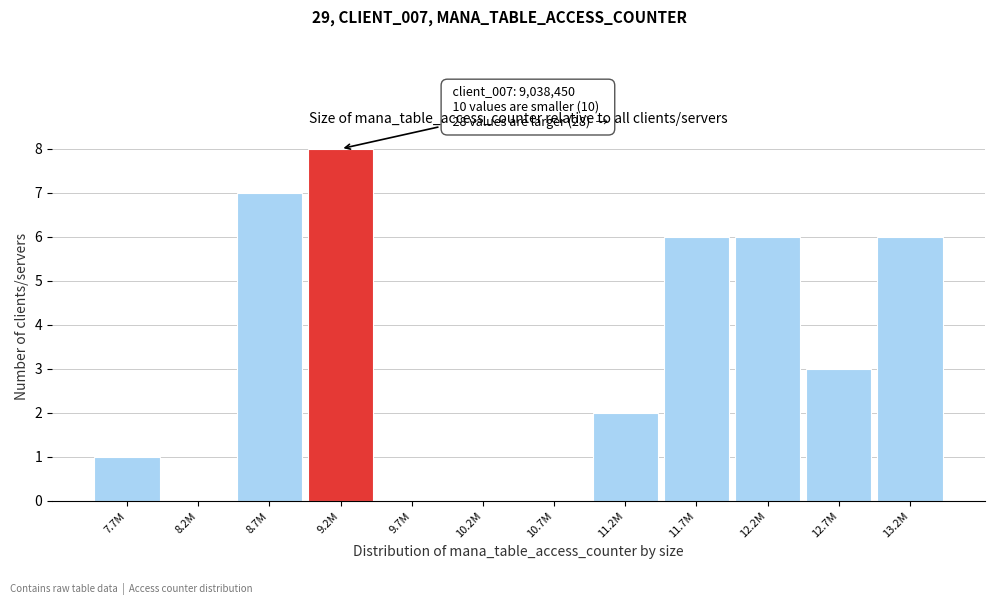

Reading left to right, list all the values displayed in this chart.

7.7M=1	8.2M=0	8.7M=7	9.2M=8	9.7M=0	10.2M=0	10.7M=0	11.2M=2	11.7M=6	12.2M=6	12.7M=3	13.2M=6